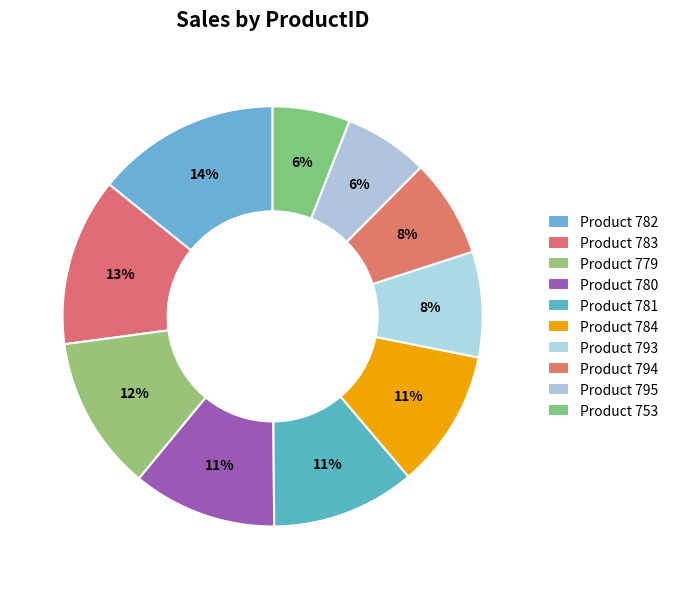

How many segments does this pie chart have?

10